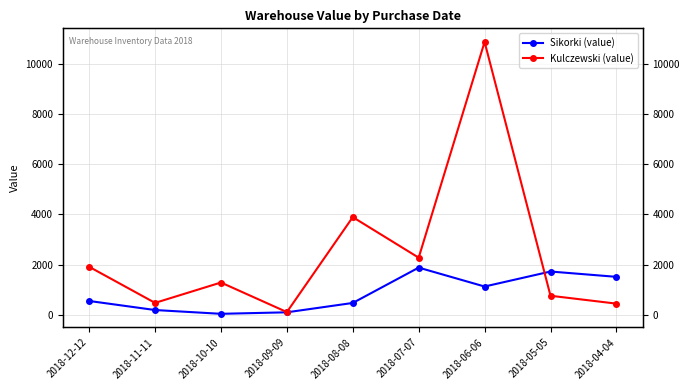

Reading left to right, transcribe all the data shown in this chart.

Sikorki (value): 551	190	39	99	472	1881	1127	1725	1513
Kulczewski (value): 1914	475	1287	108	3894	2277	10878	759	445